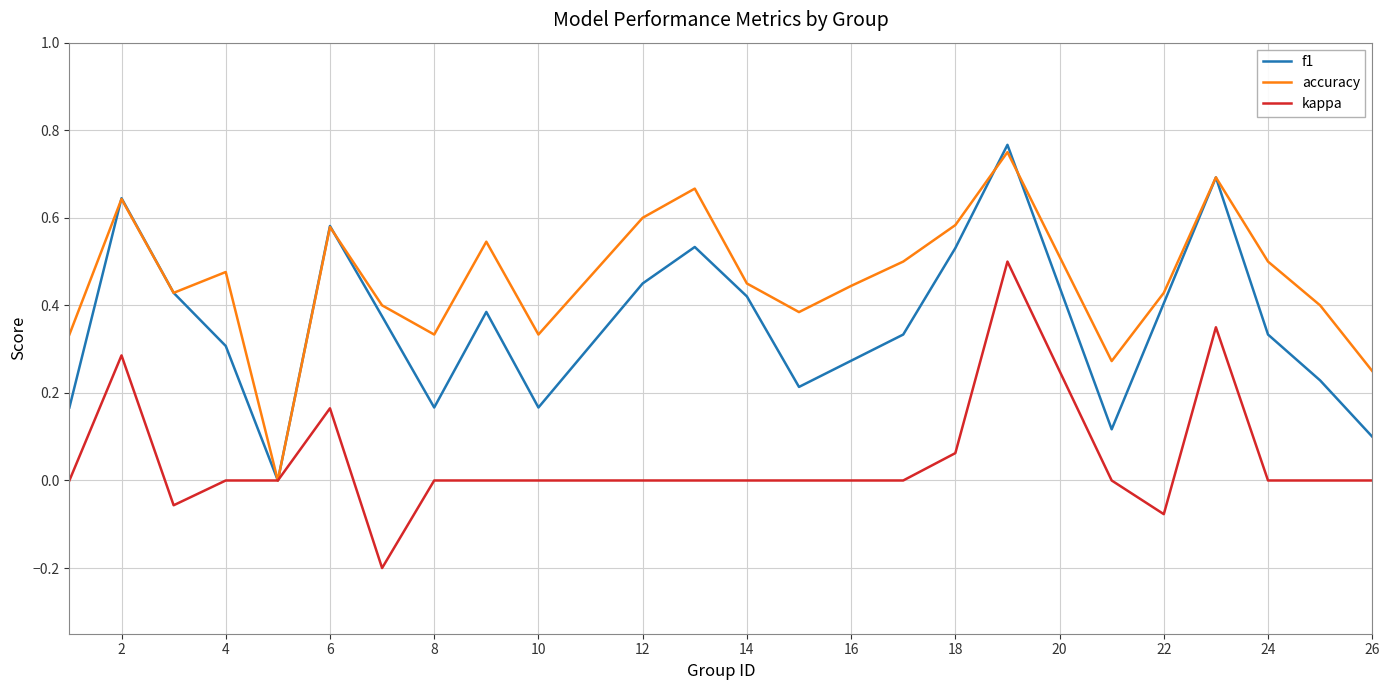

List the series in order of their overall mean, highest first.

accuracy, f1, kappa